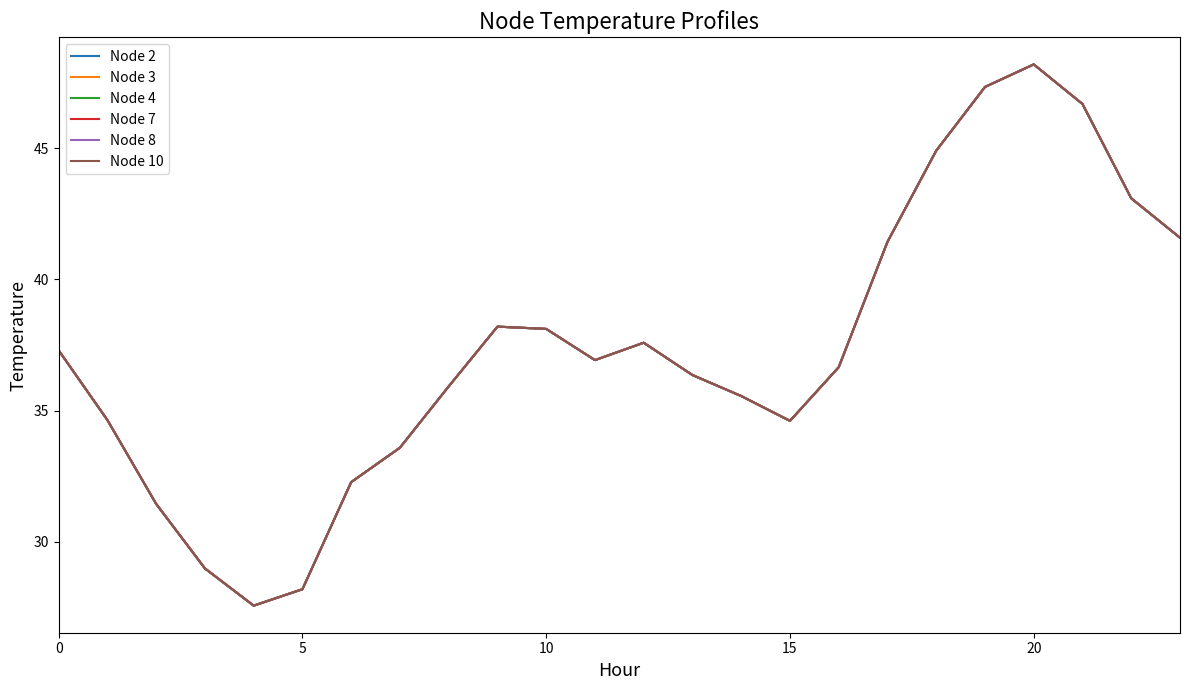

Does the chart have visible grid lines?

No